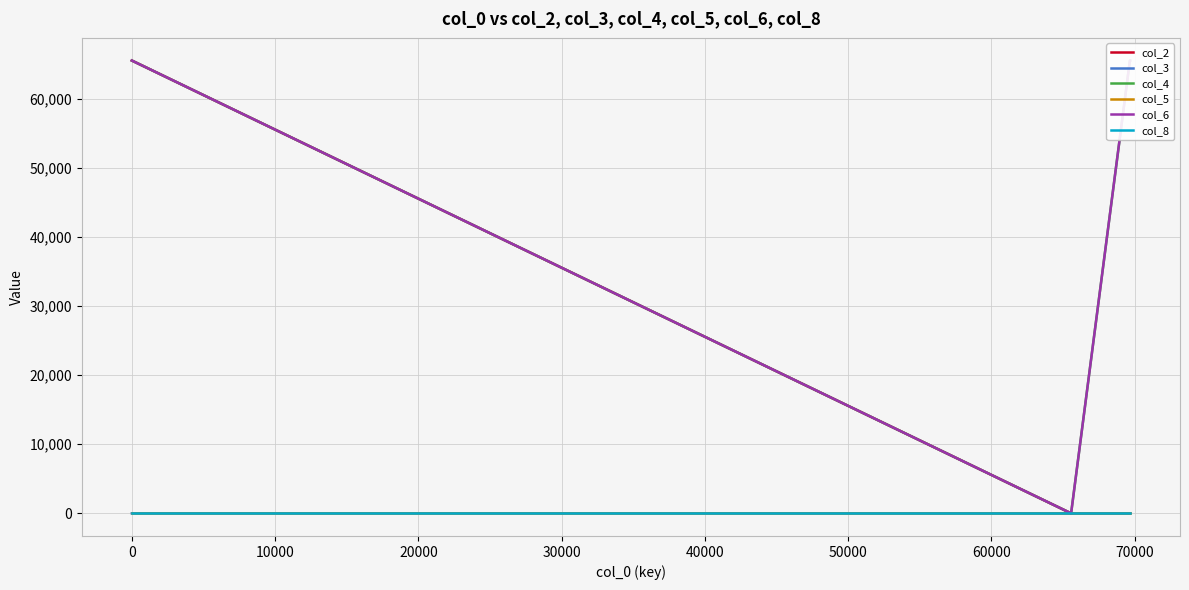

Rank the series at 40000 from lowest to highest value.

col_2, col_5, col_8, col_3, col_4, col_6